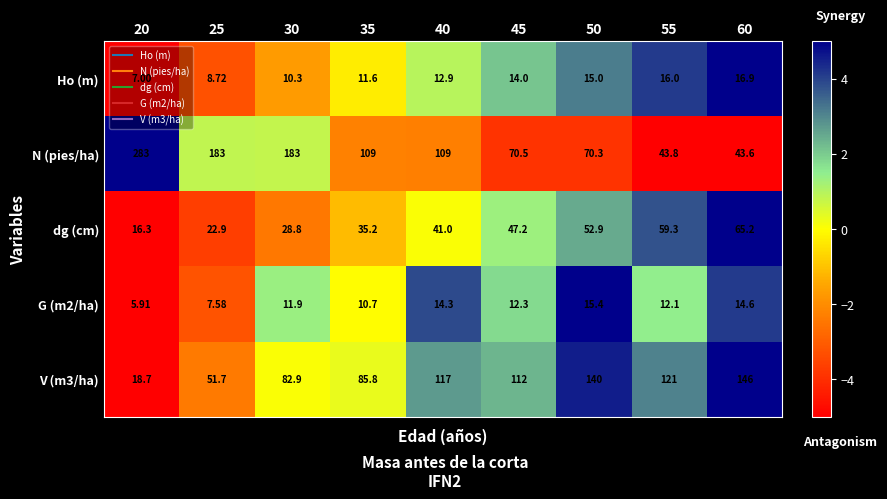

Which series has the widest spread of values?

N (pies/ha)